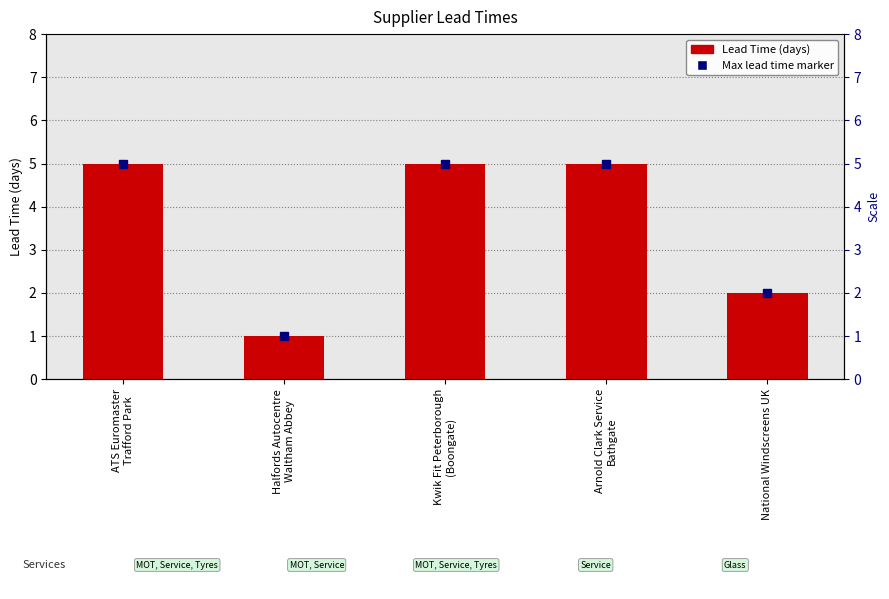

What is the change in value from Halfords Autocentre
Waltham Abbey to National Windscreens UK?

+1